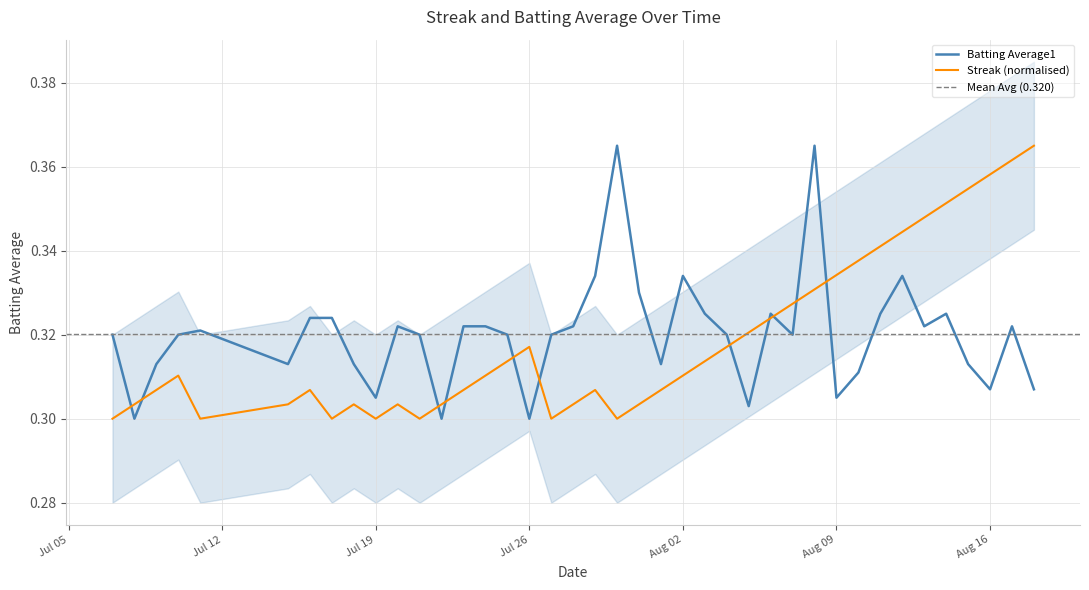

Is this an area chart (filled region under the line)?

No